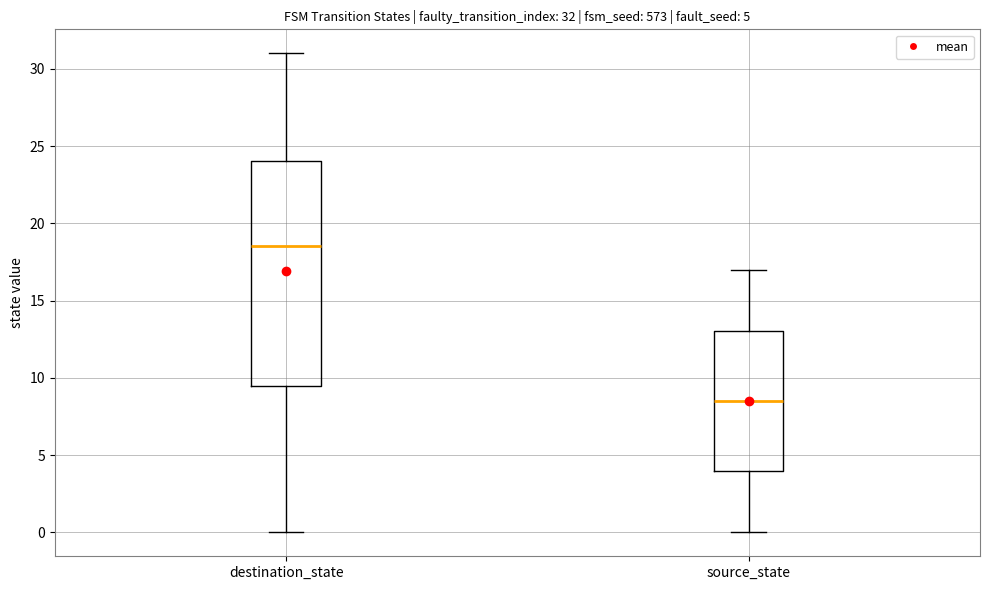

Which box has the lowest median line?

source_state